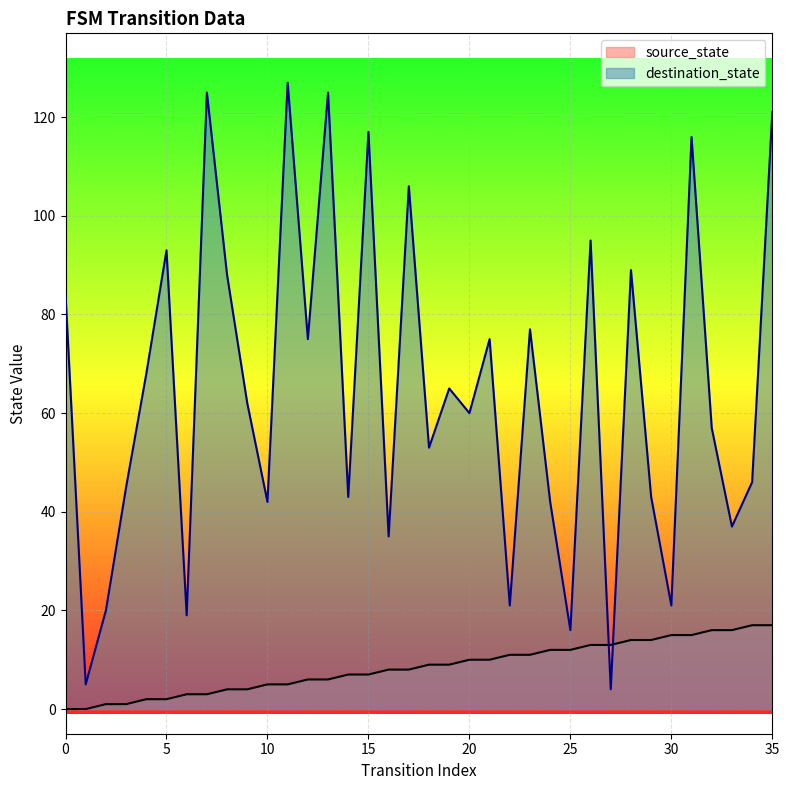

At 27, list the series in order from largest to smallest.

source_state, destination_state